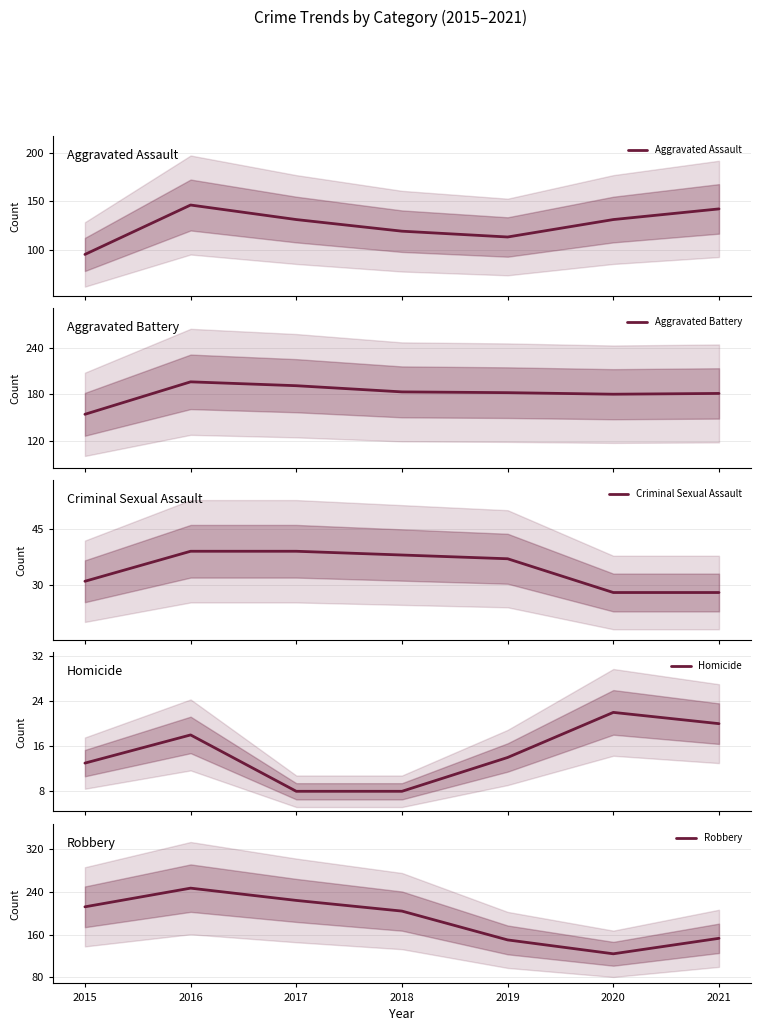

What is the lowest value of the Criminal Sexual Assault series?

28